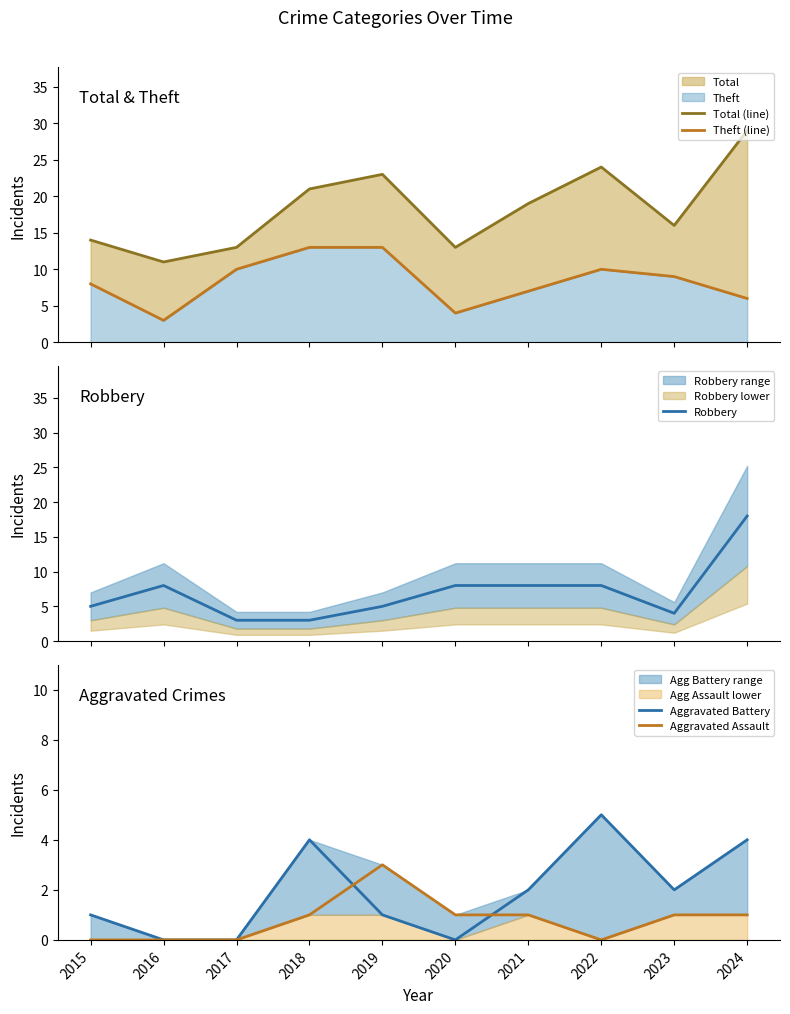

What is the spread (max minus min) of values at 2018?

20